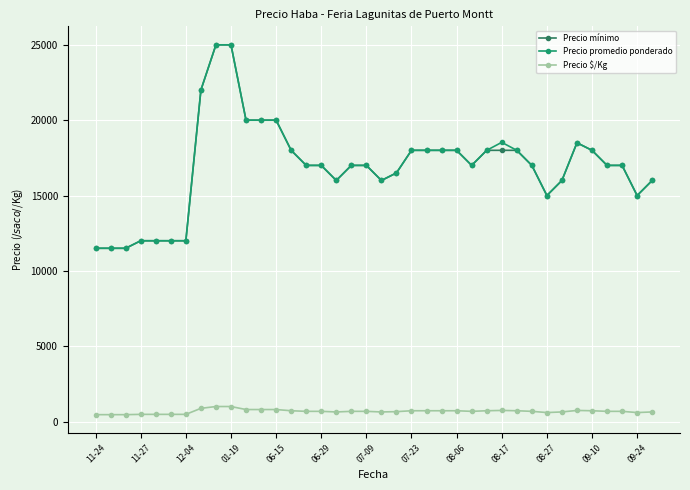

True or false: Precio promedio ponderado has more than 0 interior local peaks.

True